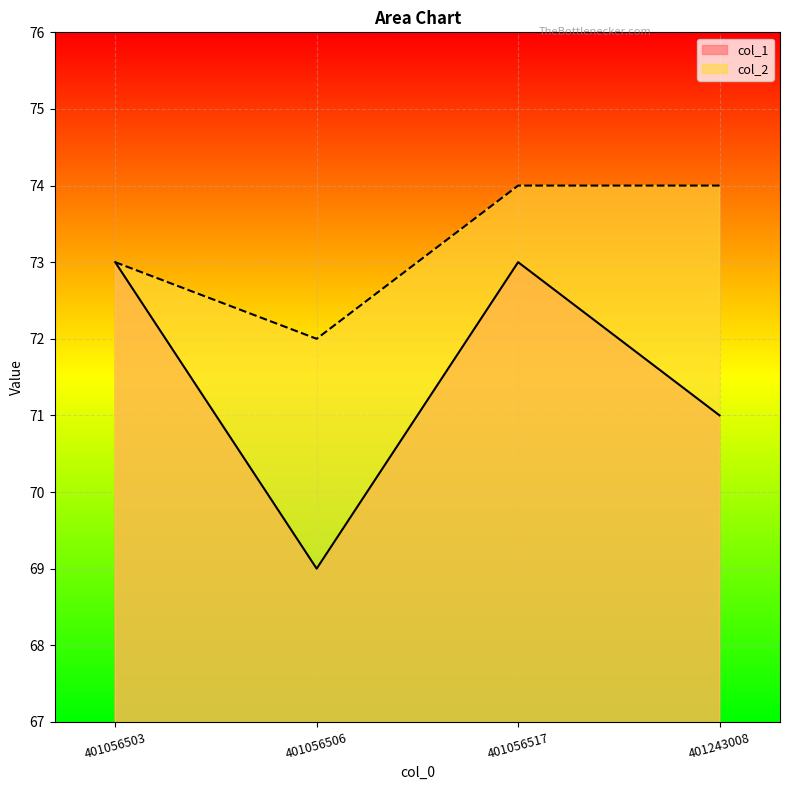

Is the value of col_2 at 401056517 greater than the value of col_1 at 401056503?

Yes